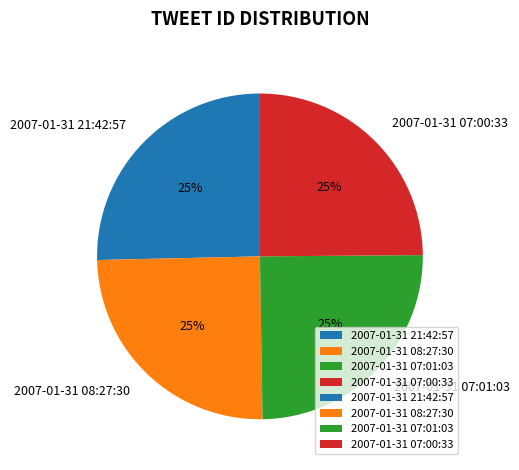

Does 2007-01-31 08:27:30 account for over 50% of the chart?

No